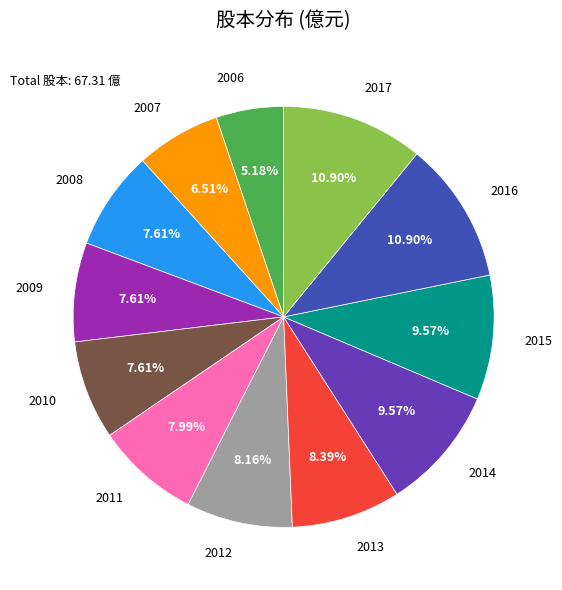

Is there a majority slice in this chart?

No